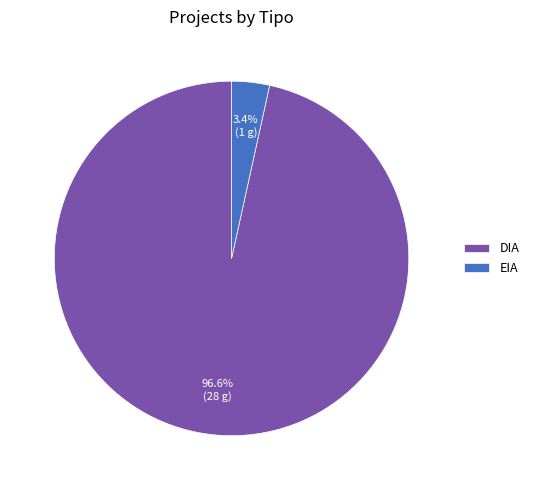

Combined, what portion of the pie is DIA and EIA?

100.0%